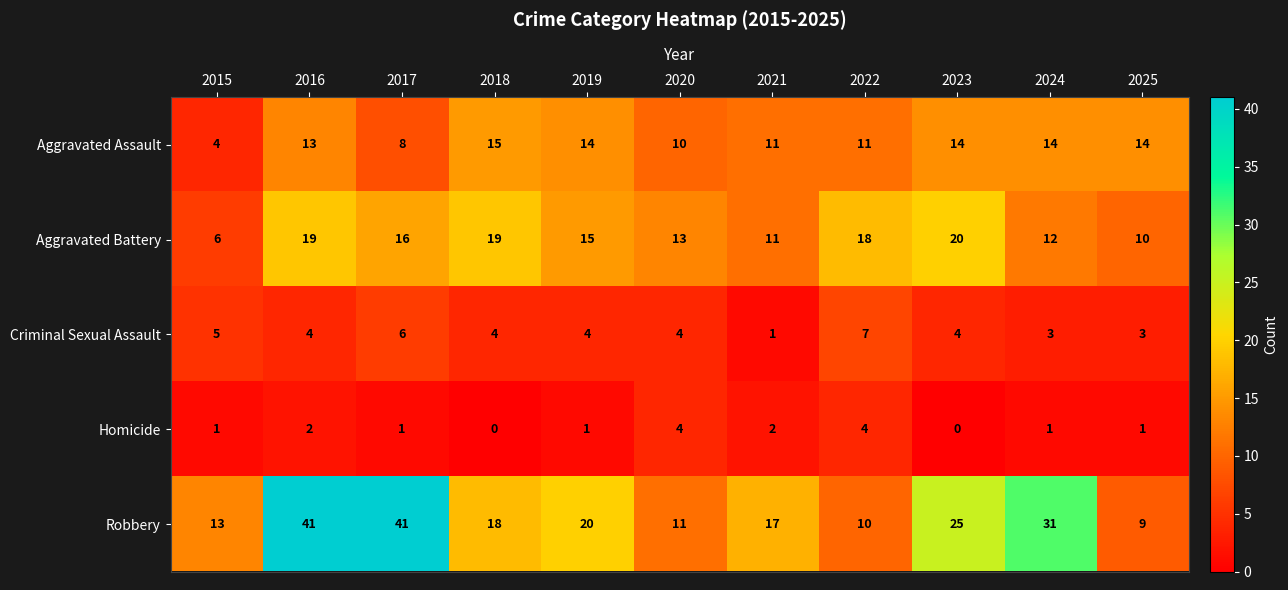

Which series has the largest range (max minus min)?

Robbery